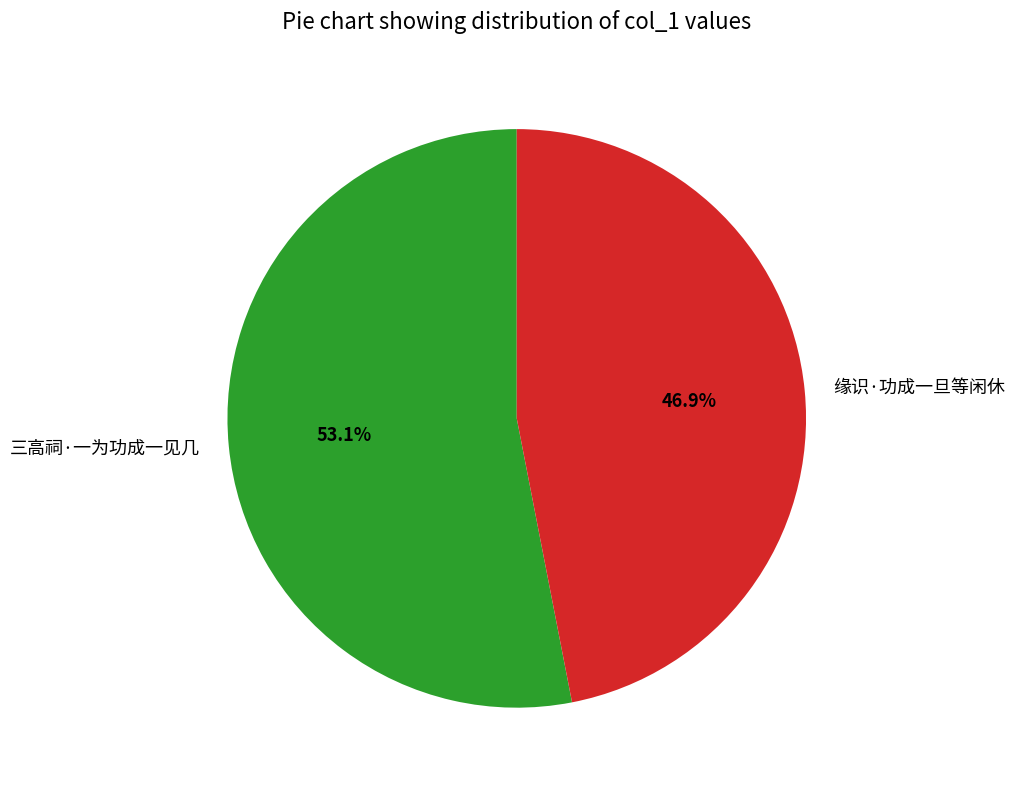

How many slices are in this pie chart?

2